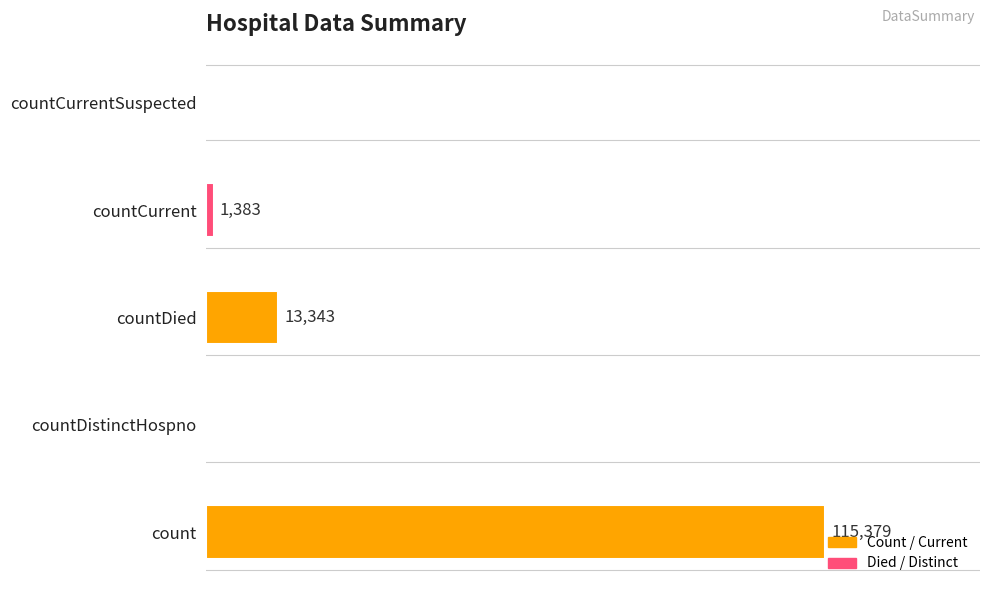

Where is the data nearest to the value 57689?

countDied